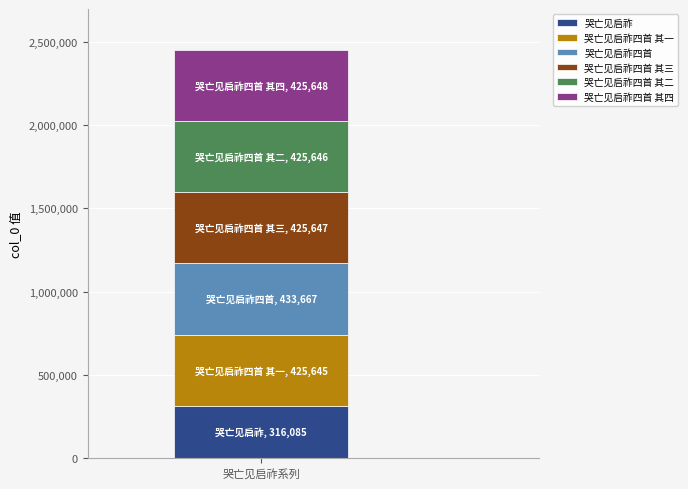

Count the number of categories in the chart.

1